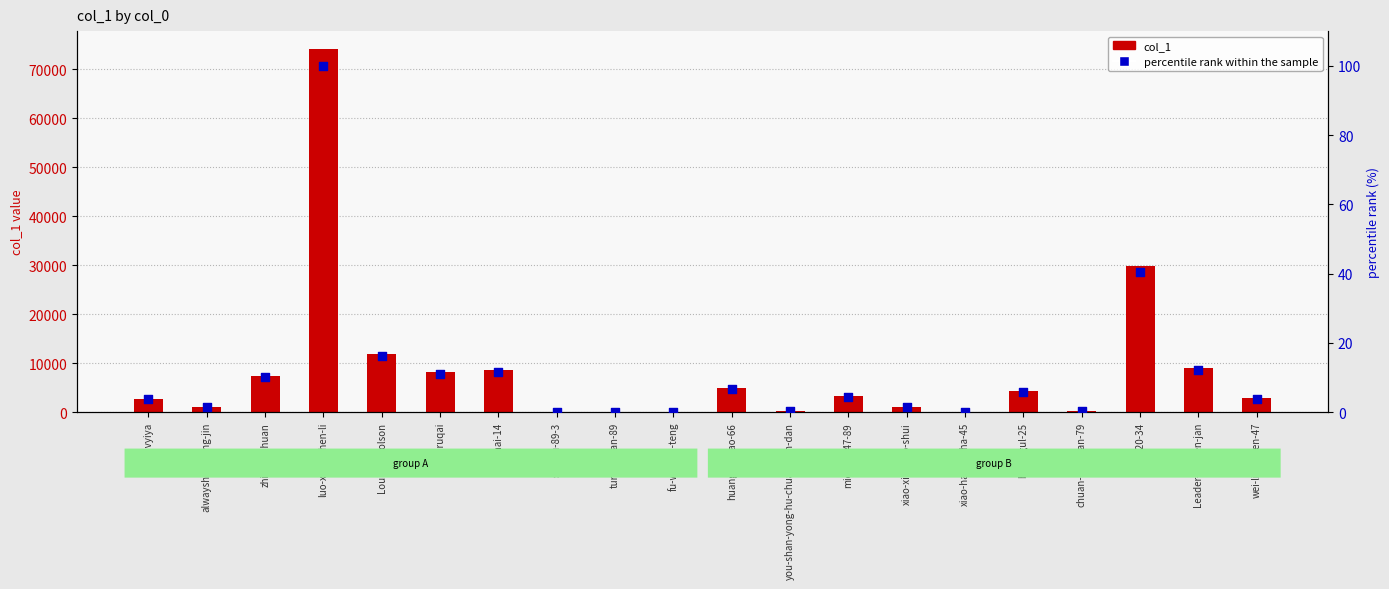

Which series contains the highest Y value?

col_1